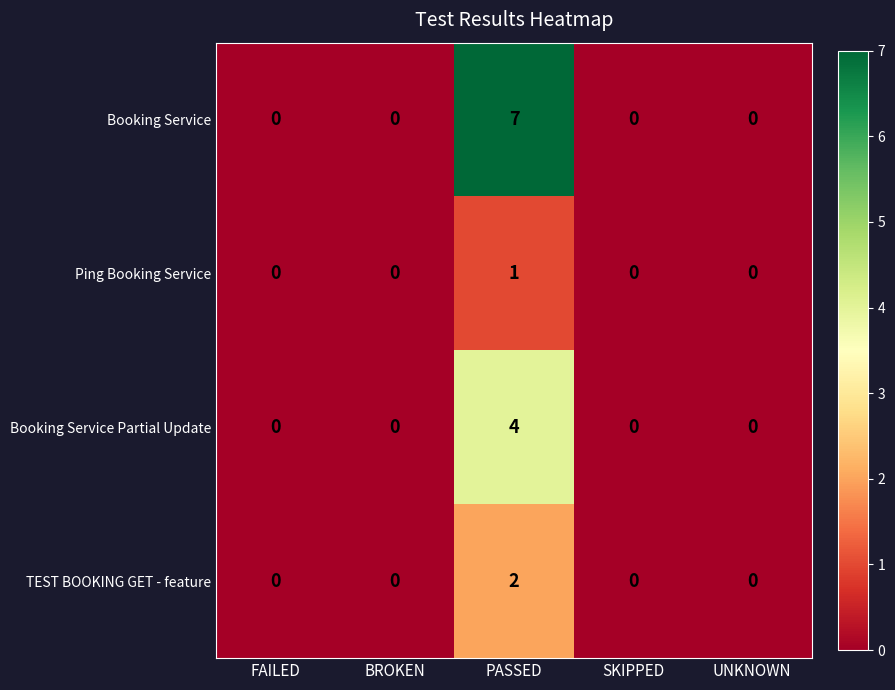

What is the difference between the maximum and minimum values in the Booking Service series?

7